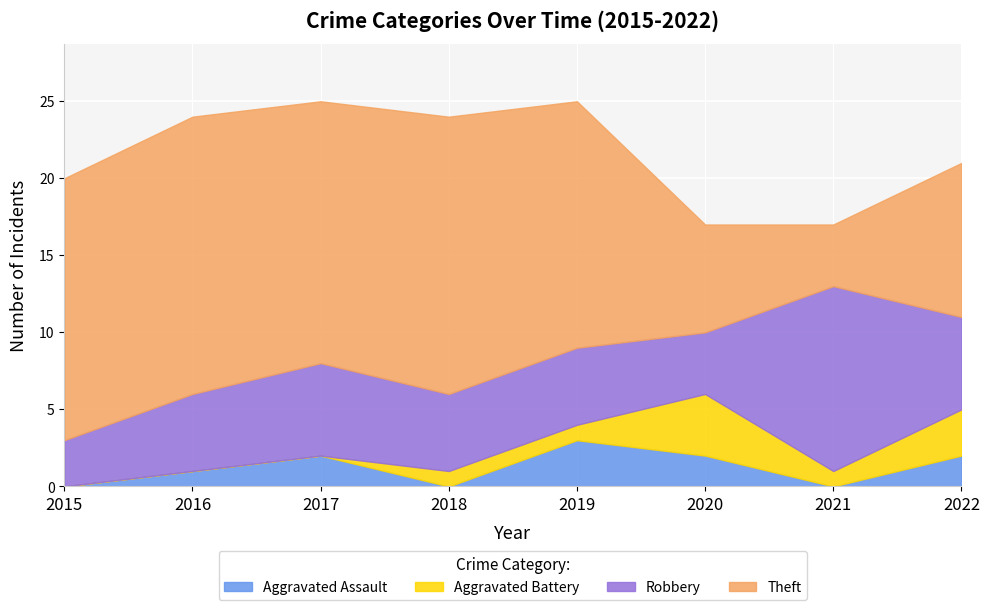

In Aggravated Assault, how many points are higher than both neighbors (excluding endpoints)?

2